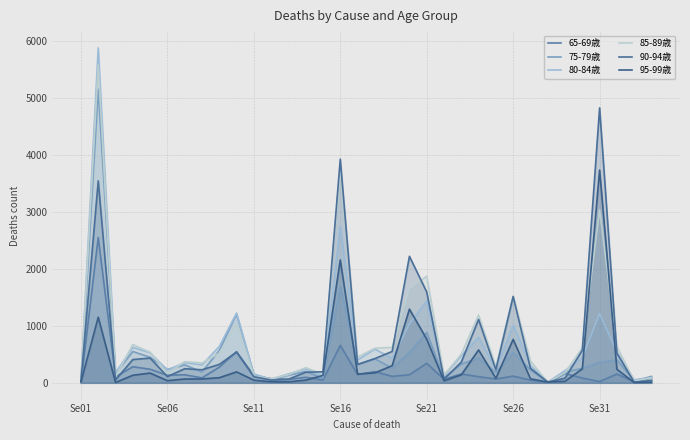

Does the chart have visible grid lines?

Yes